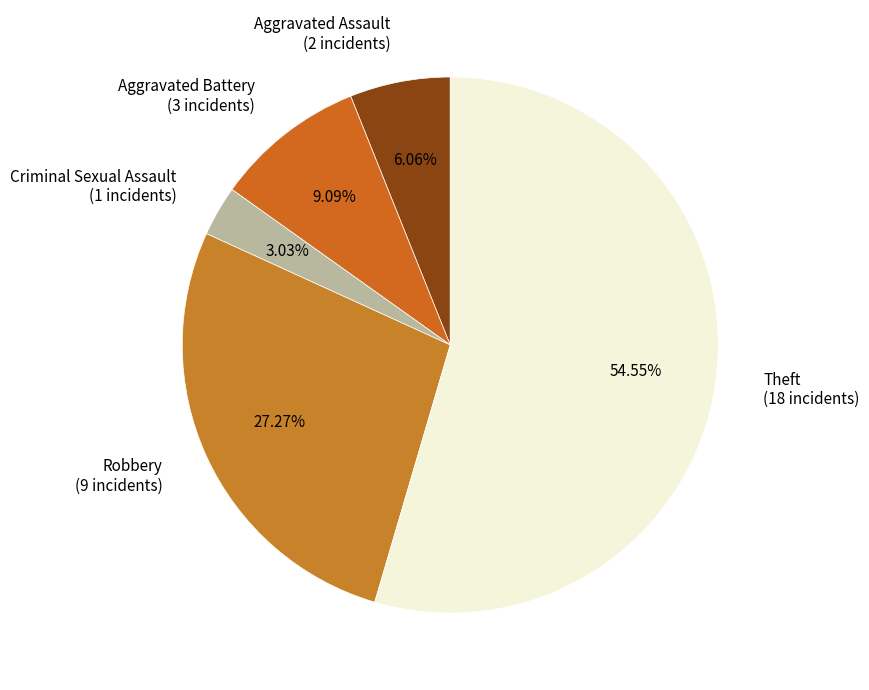

To the nearest percent, what is the difference between the largest and smallest slice percentages?

52%